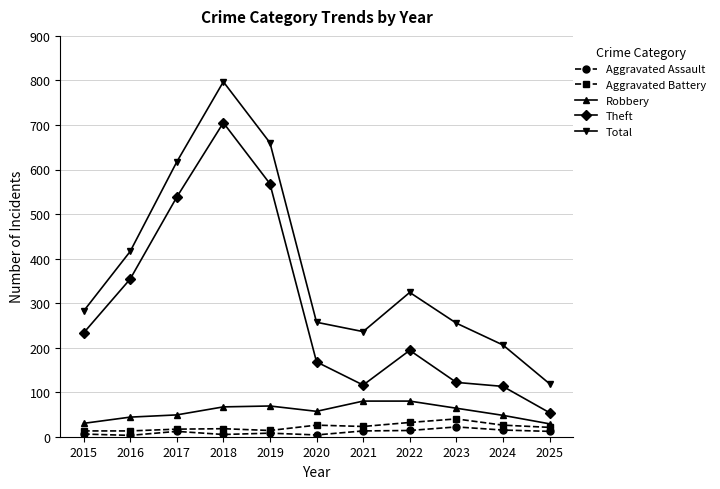

How many distinct data groups are displayed?

5